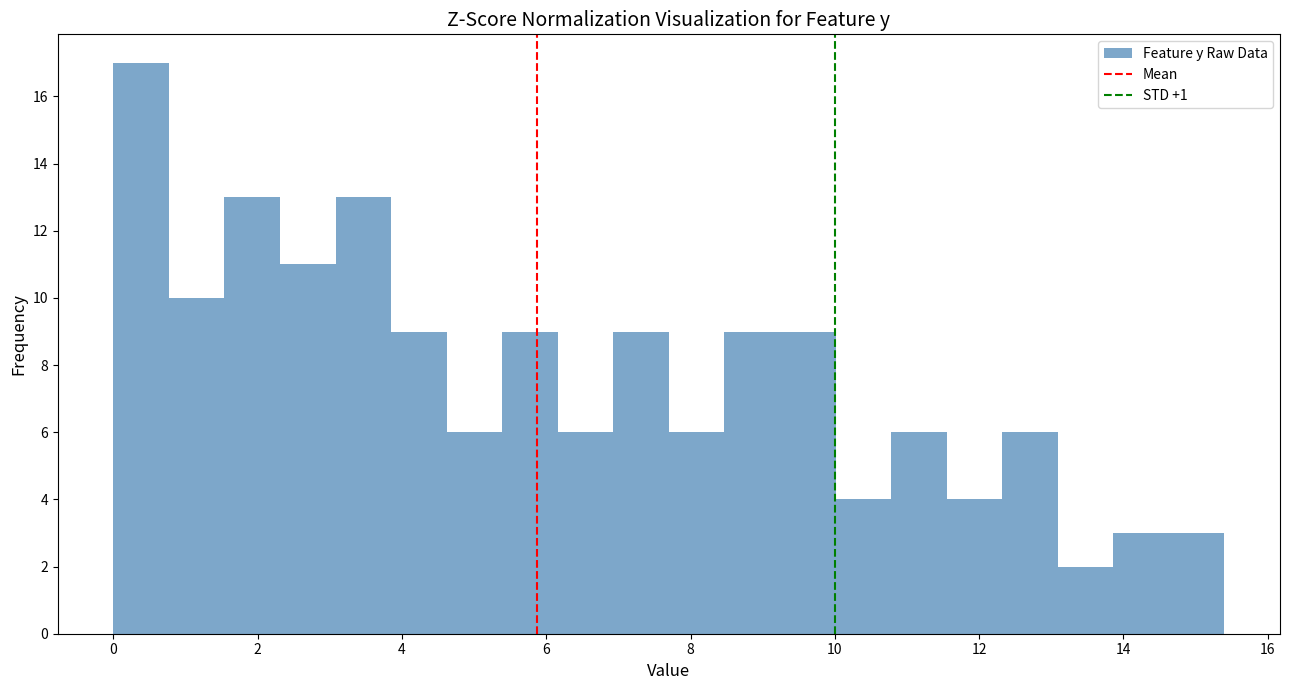

Around what value on the x-axis is the tallest bar? Give the approximate position of its centre, as read against the axis.

0.4